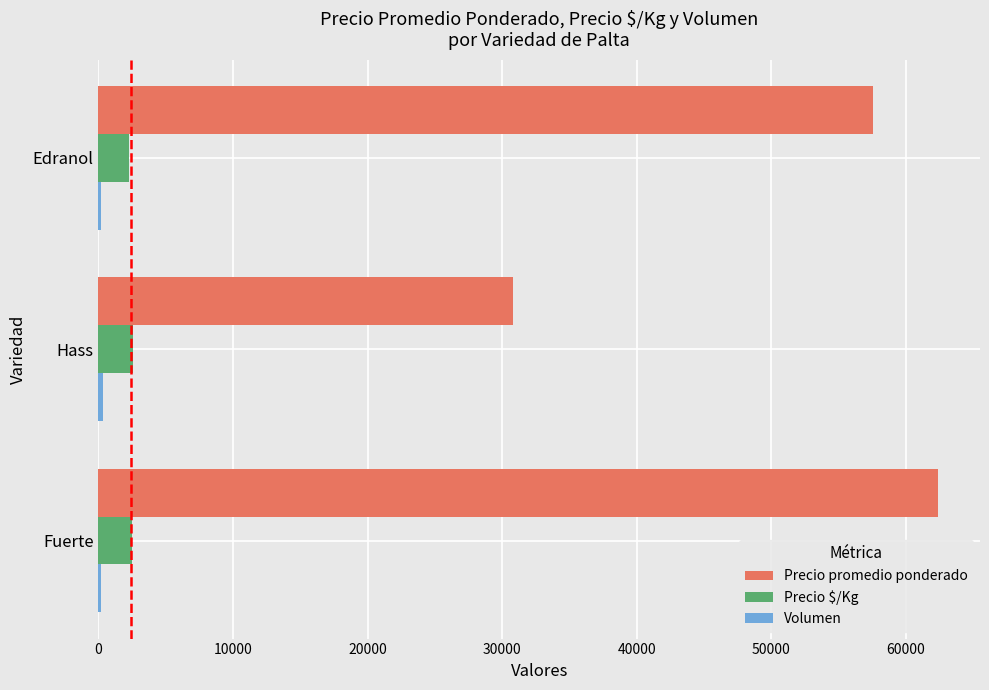

At which label is Precio promedio ponderado closest to 46577?

Edranol